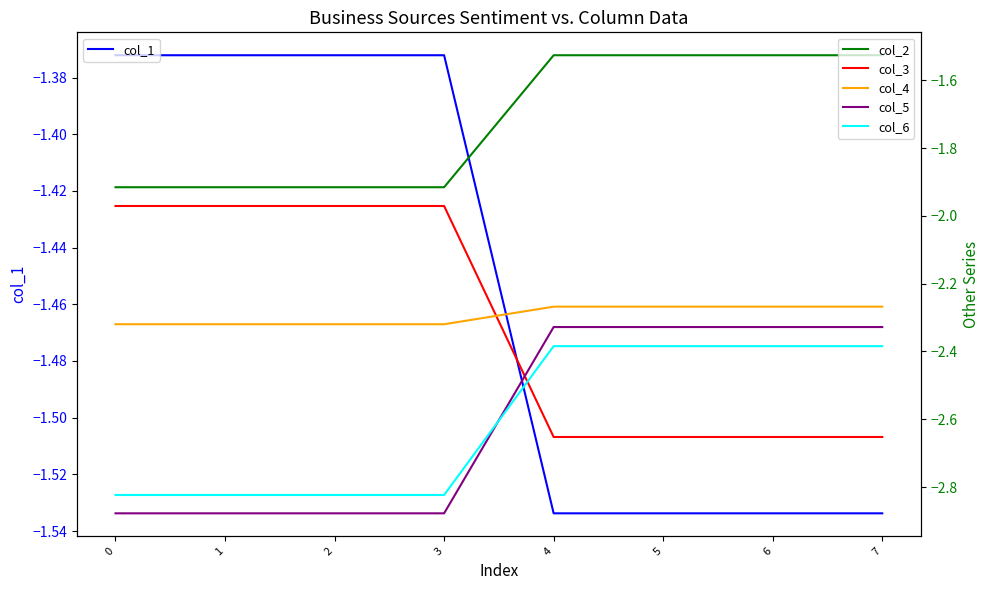

Is the value of col_4 at 0 greater than the value of col_5 at 7?

Yes